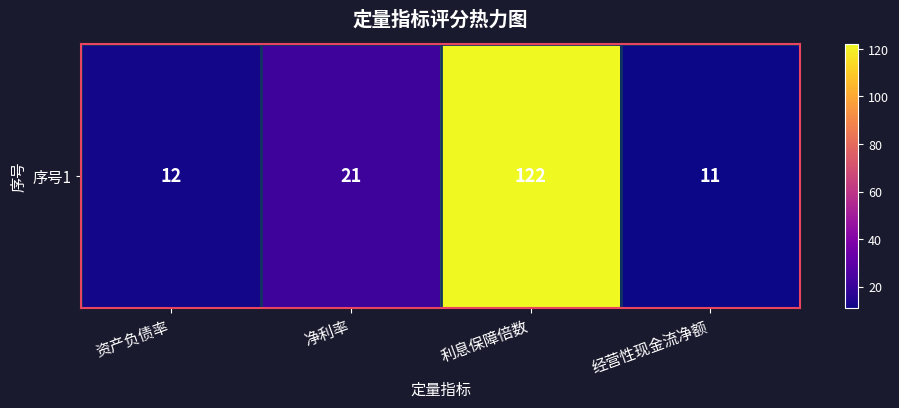

How many data points does each series have?

4